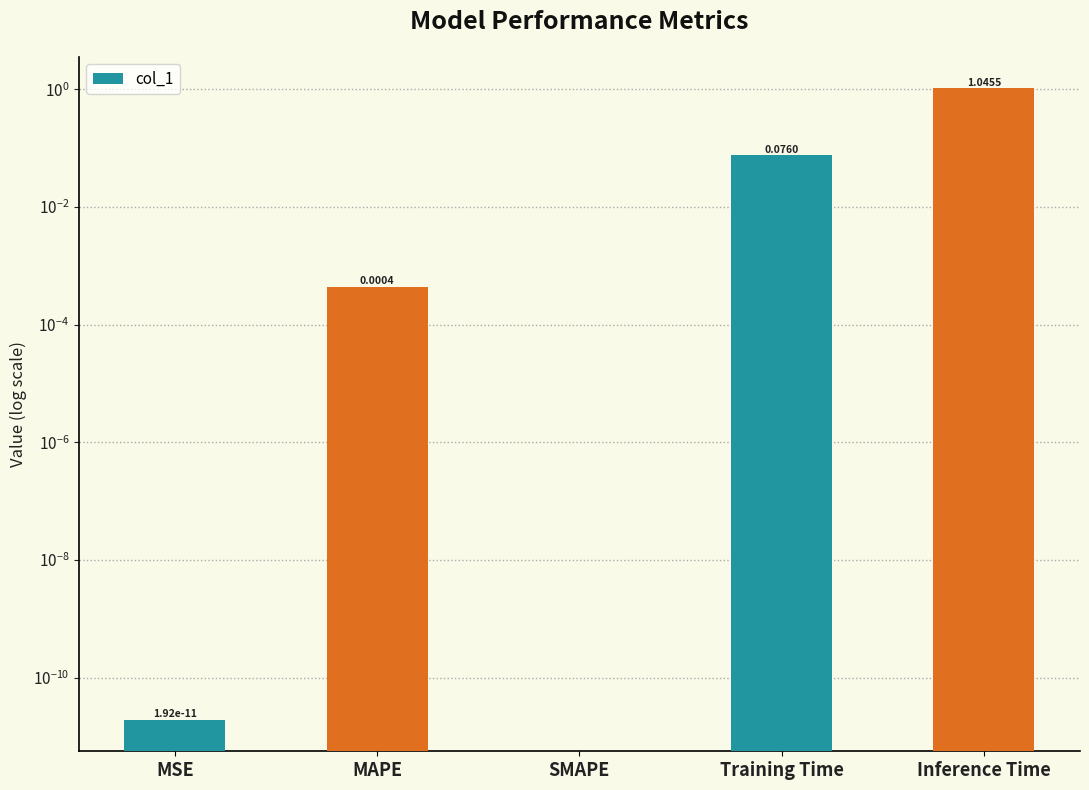

Does the chart contain stacked bars?

No